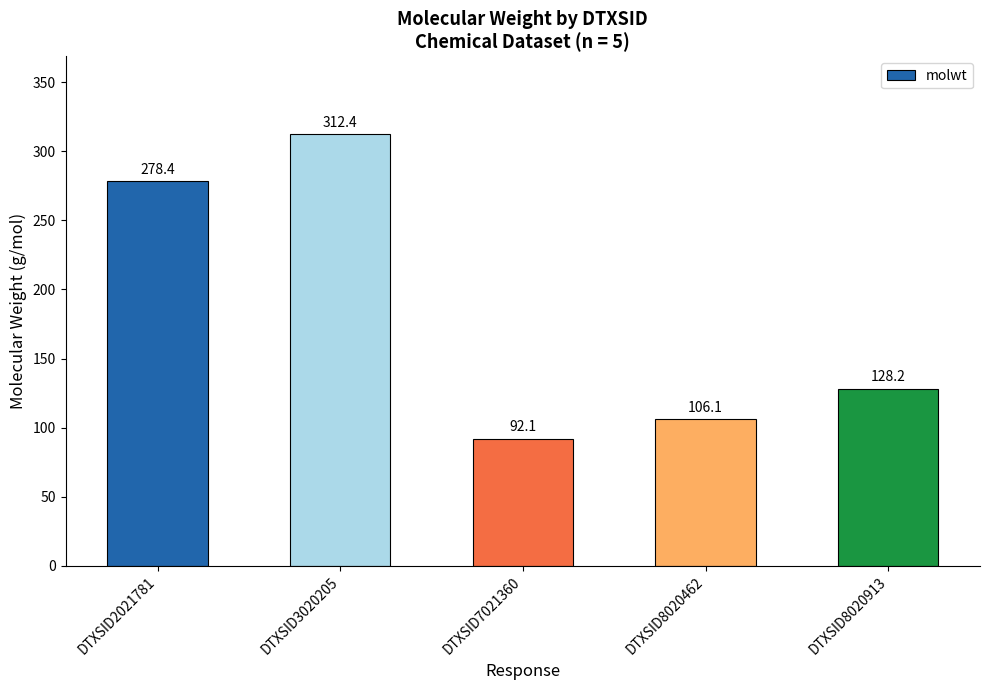

Rank the categories by value from lowest to highest.

DTXSID7021360, DTXSID8020462, DTXSID8020913, DTXSID2021781, DTXSID3020205